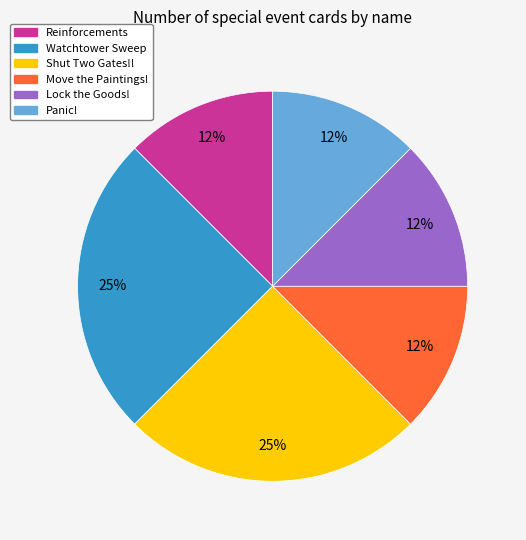

To the nearest percent, what is the average slice percentage?

17%